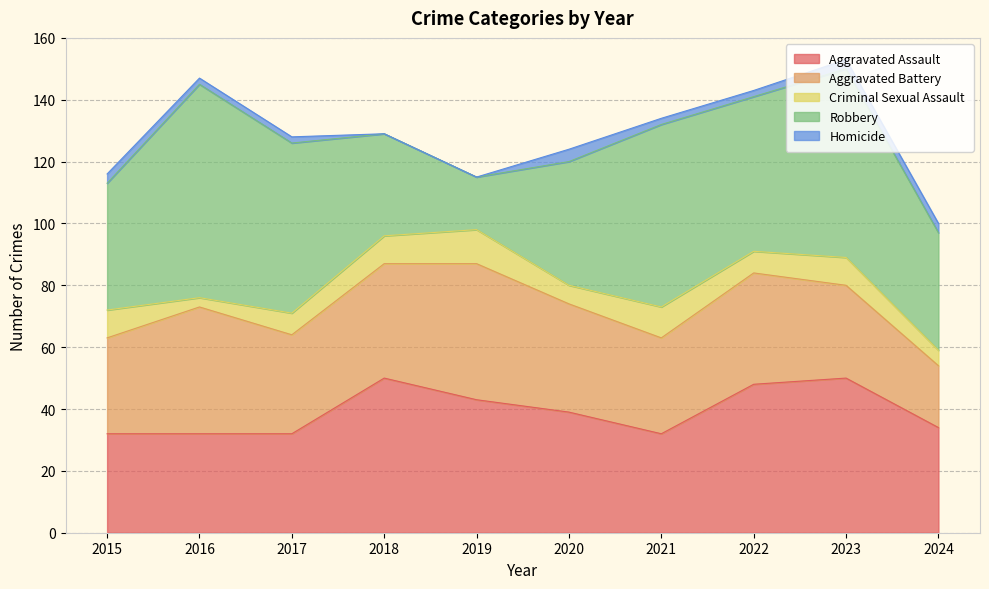

What are all the series names shown in the legend?

Aggravated Assault, Aggravated Battery, Criminal Sexual Assault, Robbery, Homicide